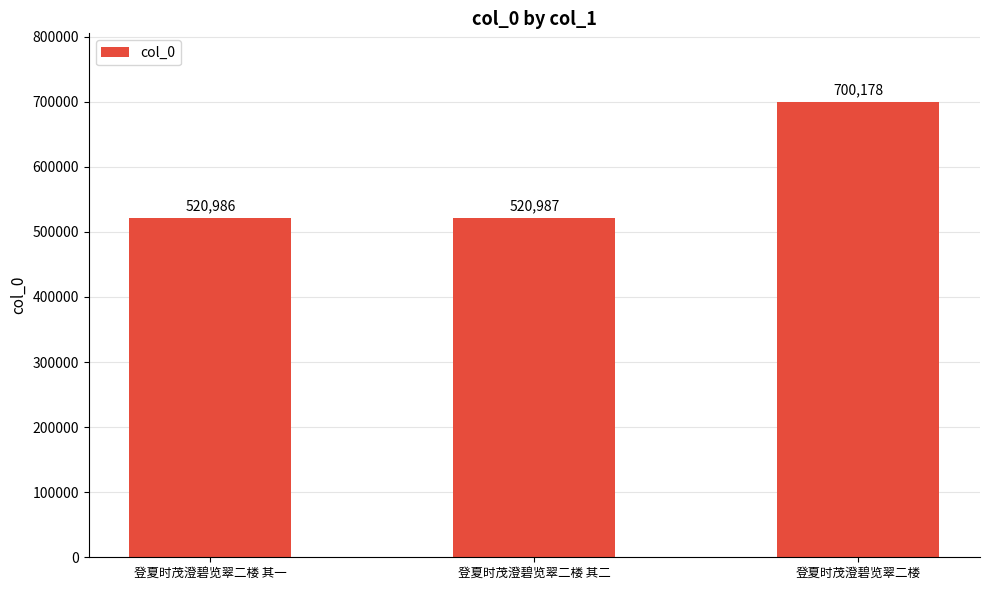

Which has a higher value, 登夏时茂澄碧览翠二楼 其二 or 登夏时茂澄碧览翠二楼?

登夏时茂澄碧览翠二楼